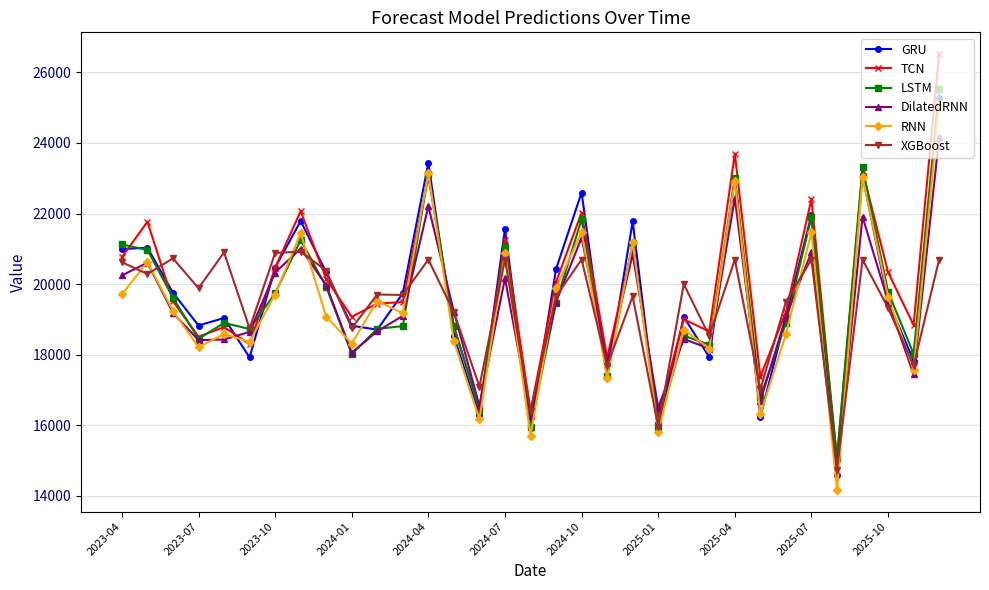

Rank the series by their maximum value, from lowest to highest.

XGBoost, DilatedRNN, RNN, GRU, LSTM, TCN